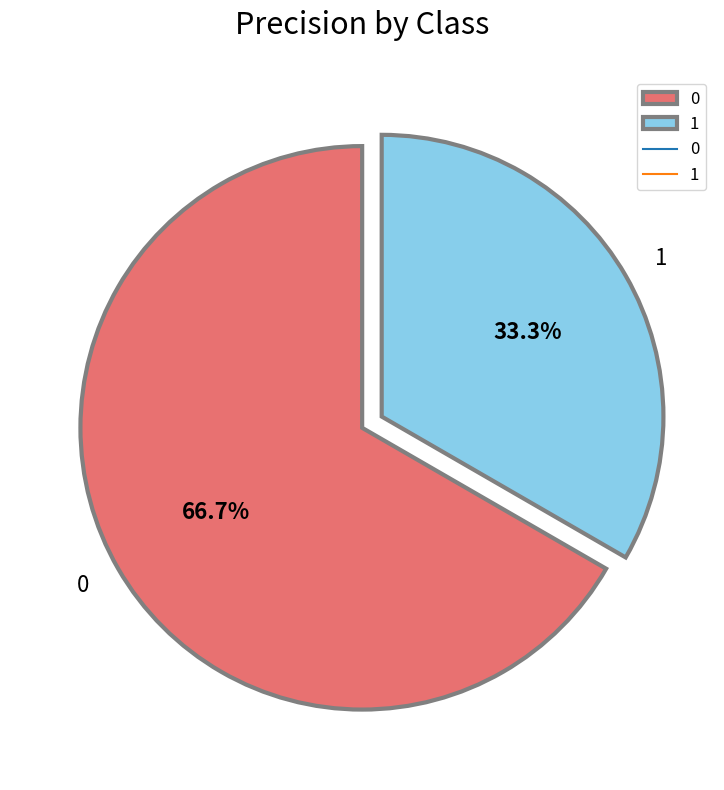

How many segments does this pie chart have?

2